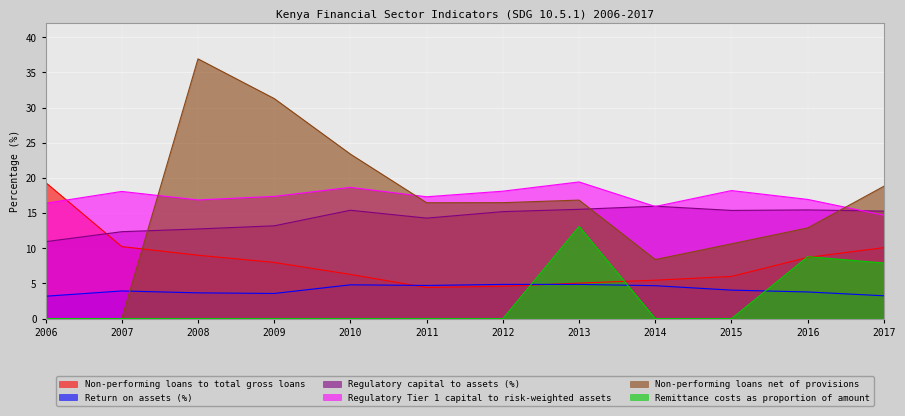

Which category has the lowest value in the Return on assets (%) series?

2006